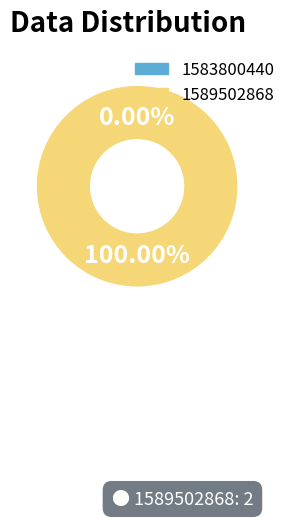

What is the largest slice in the pie chart?

1589502868